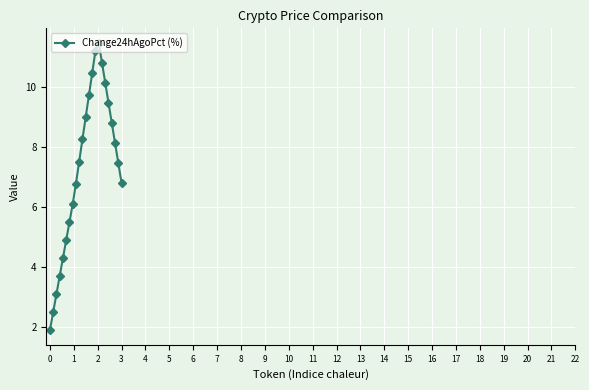

What is the value of the 6th point from the left?

4.9